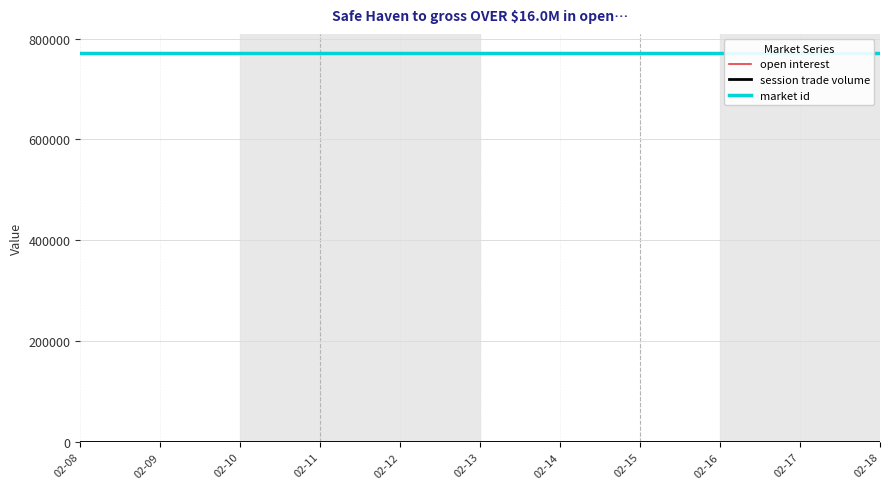

Where is session trade volume nearest to the value 0?

02-08